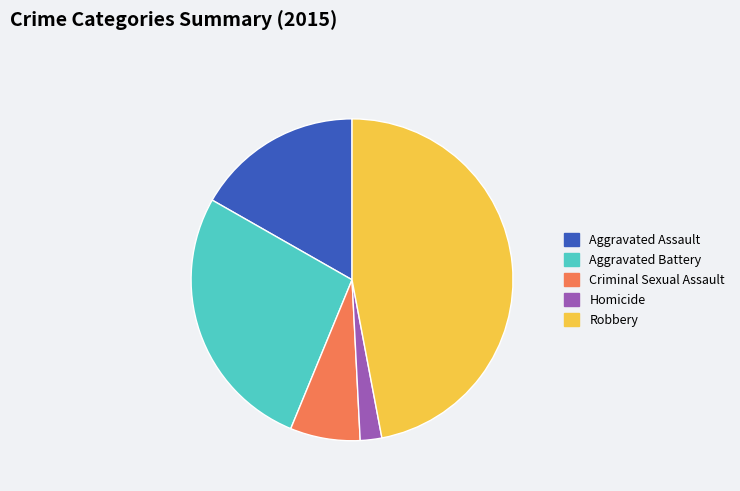

What is the smallest slice in the pie chart?

Homicide